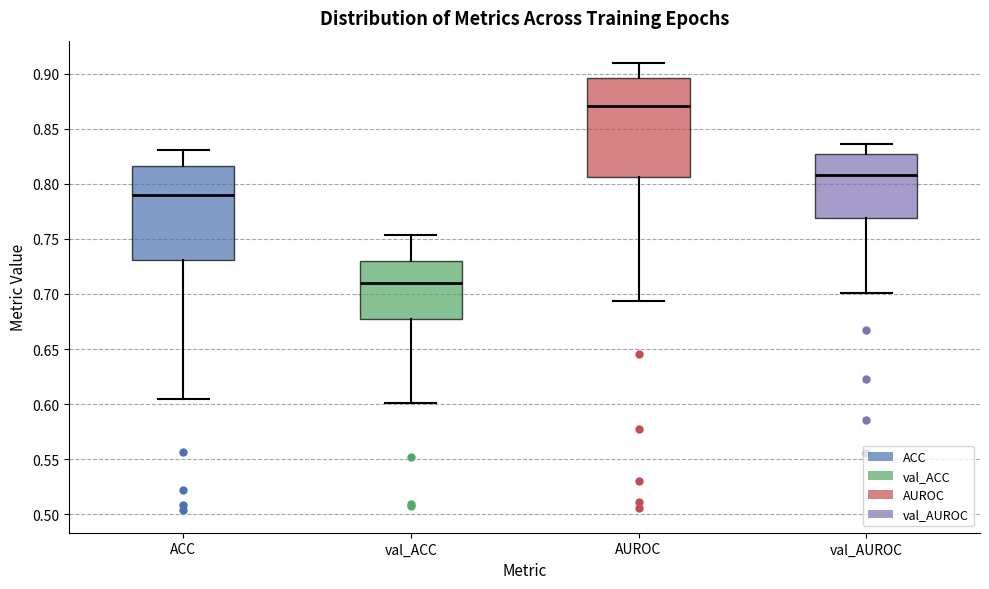

Reading left to right, transcribe this box plot: for each box, give where its median line is, the range the box spans, and where its two whiskers end, as read against the y-axis. The values are not printed on the chart, so give them approximately, as read against the axis.

ACC: median 0.790, box 0.730 to 0.815, whiskers 0.605 to 0.830
val_ACC: median 0.710, box 0.675 to 0.730, whiskers 0.600 to 0.755
AUROC: median 0.870, box 0.805 to 0.895, whiskers 0.695 to 0.910
val_AUROC: median 0.810, box 0.770 to 0.825, whiskers 0.700 to 0.835